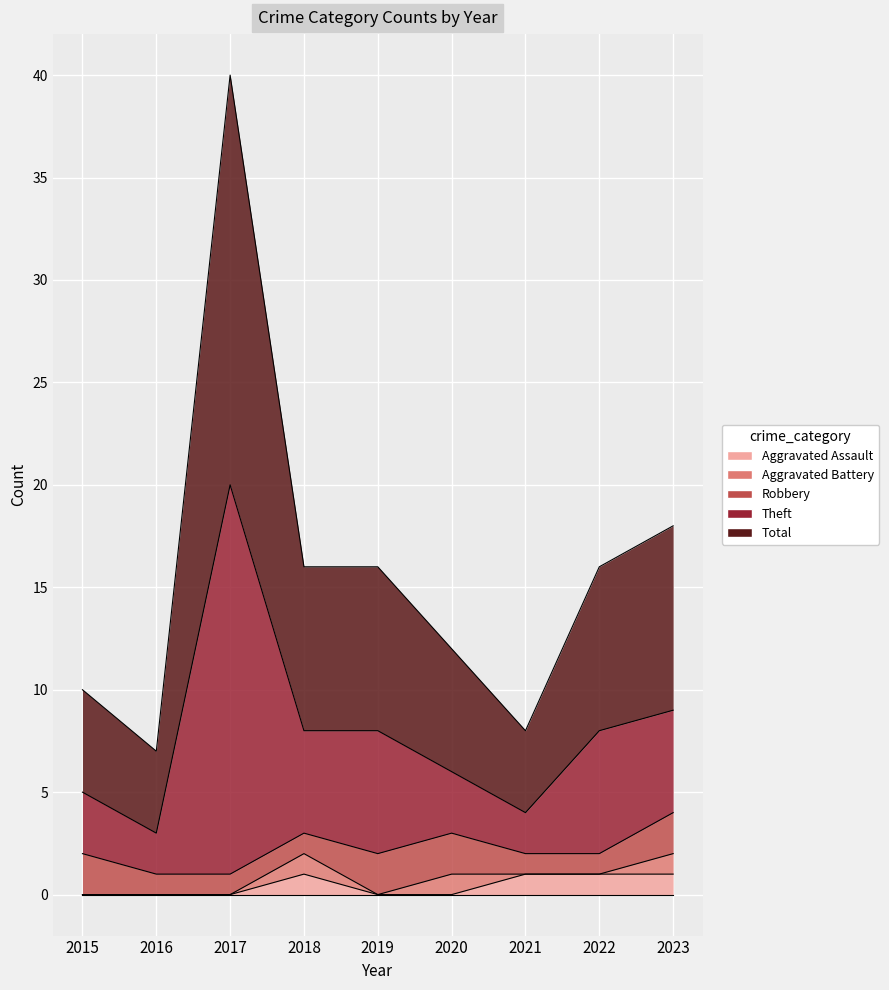

What is the difference between the highest and lowest values at 2015?

10